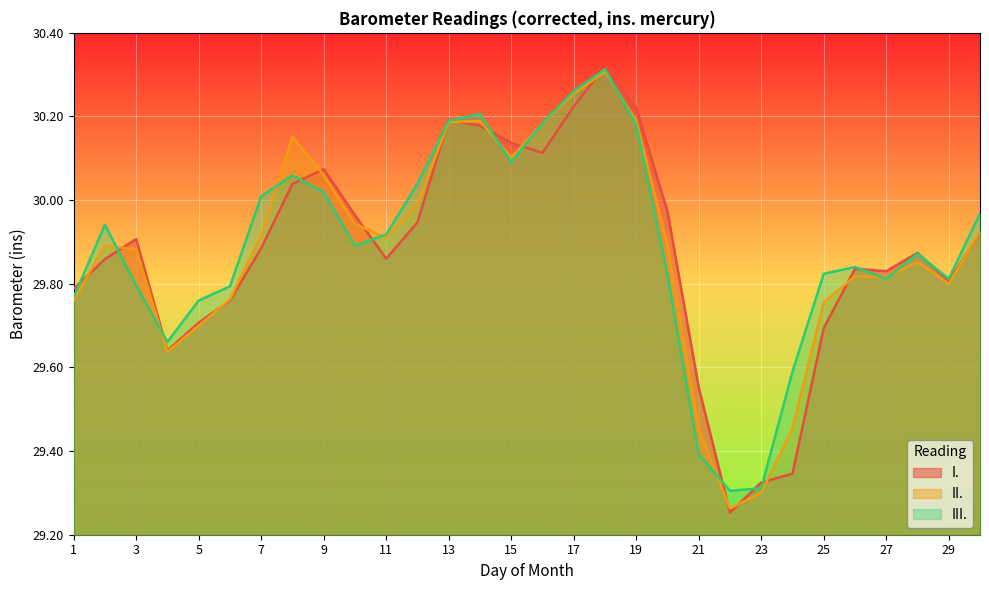

Which has a higher value, 25 or 27?

27